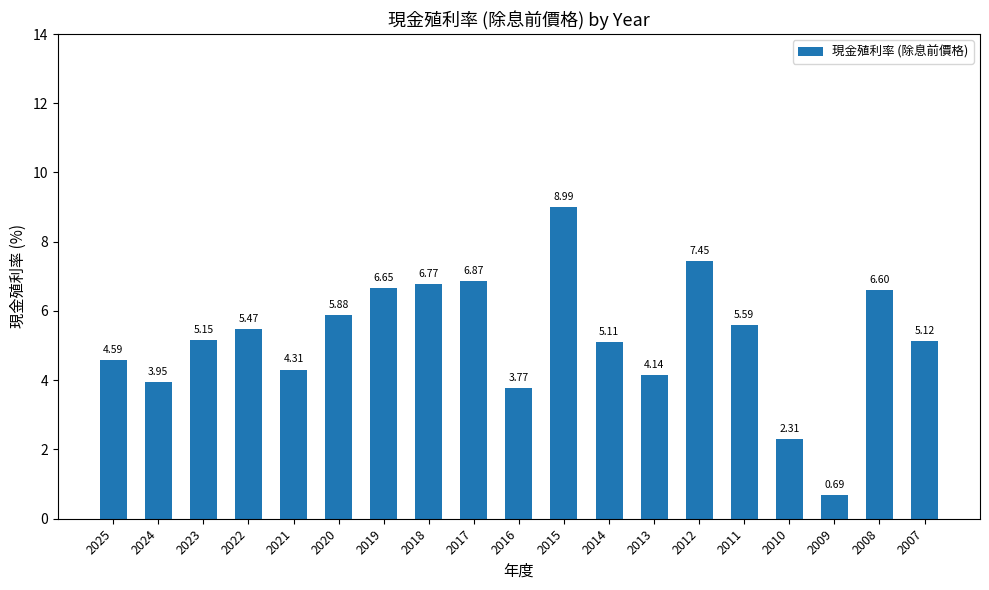

What is the sum of all values?

99.4